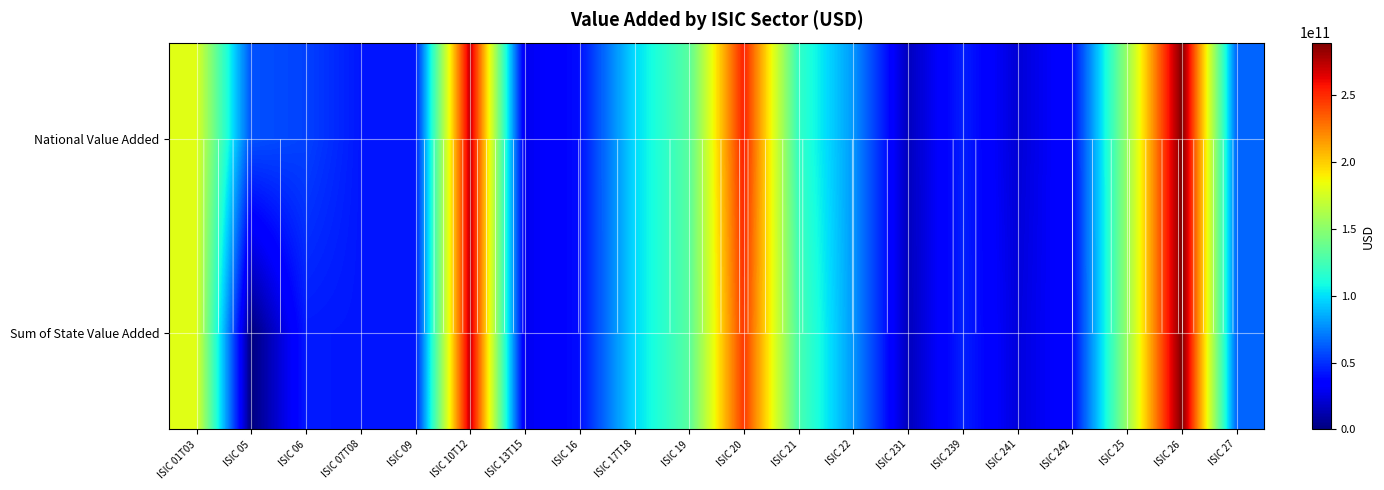

What value does the National Value Added series have at ISIC 239?

45128637572.8